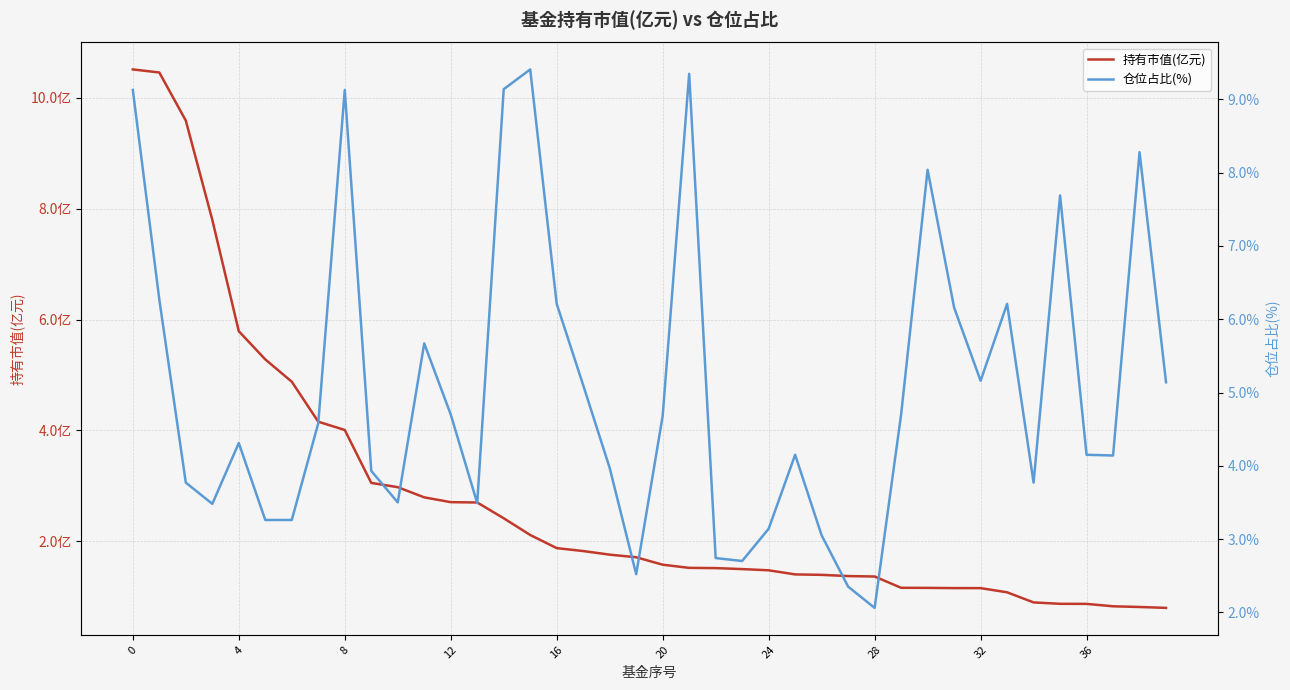

How many values in the 仓位占比(%) series are below 4?

16